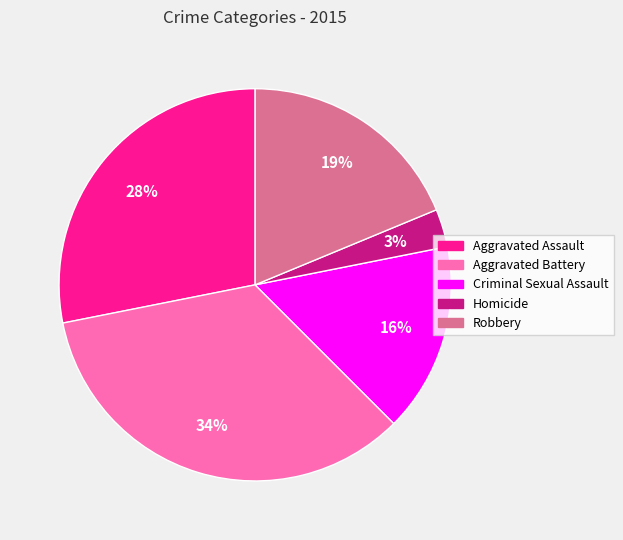

Rank the categories by value from highest to lowest.

Aggravated Battery, Aggravated Assault, Robbery, Criminal Sexual Assault, Homicide